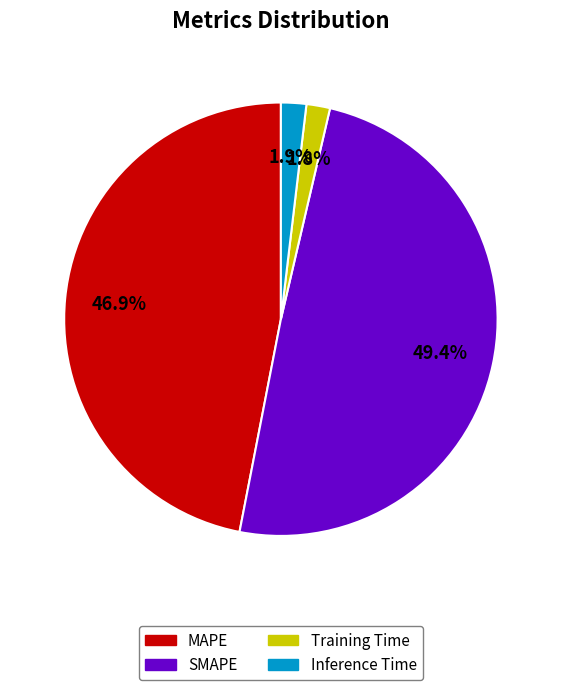

What percentage do Training Time and MAPE together represent?

48.7%